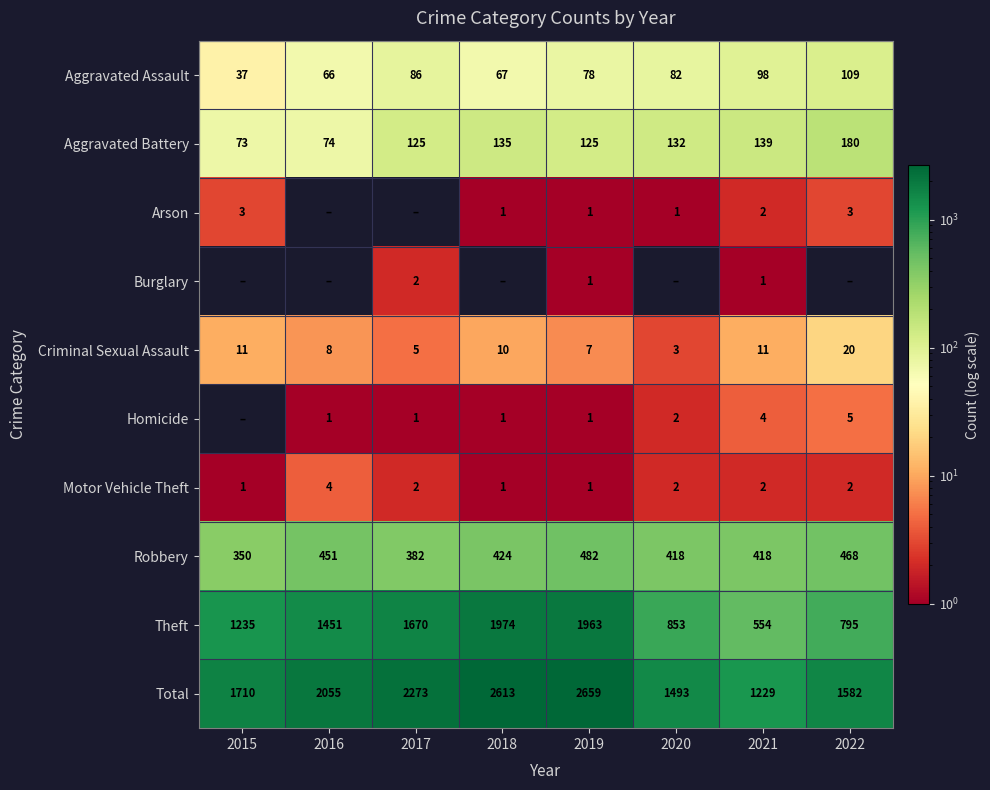

What is the sum of the Total values at 2020 and 2021?

2722